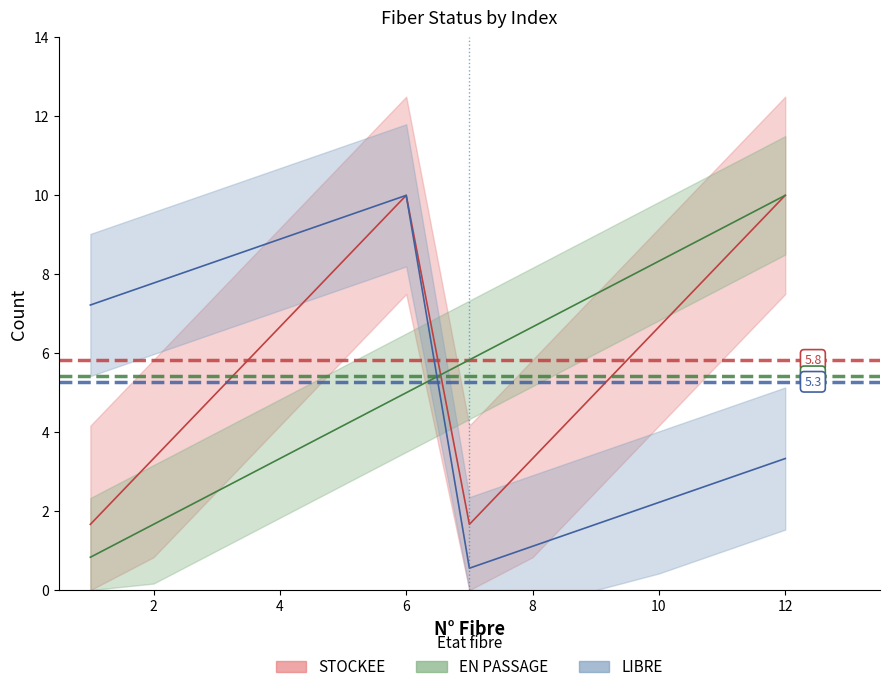

How many data points does each series have?

12